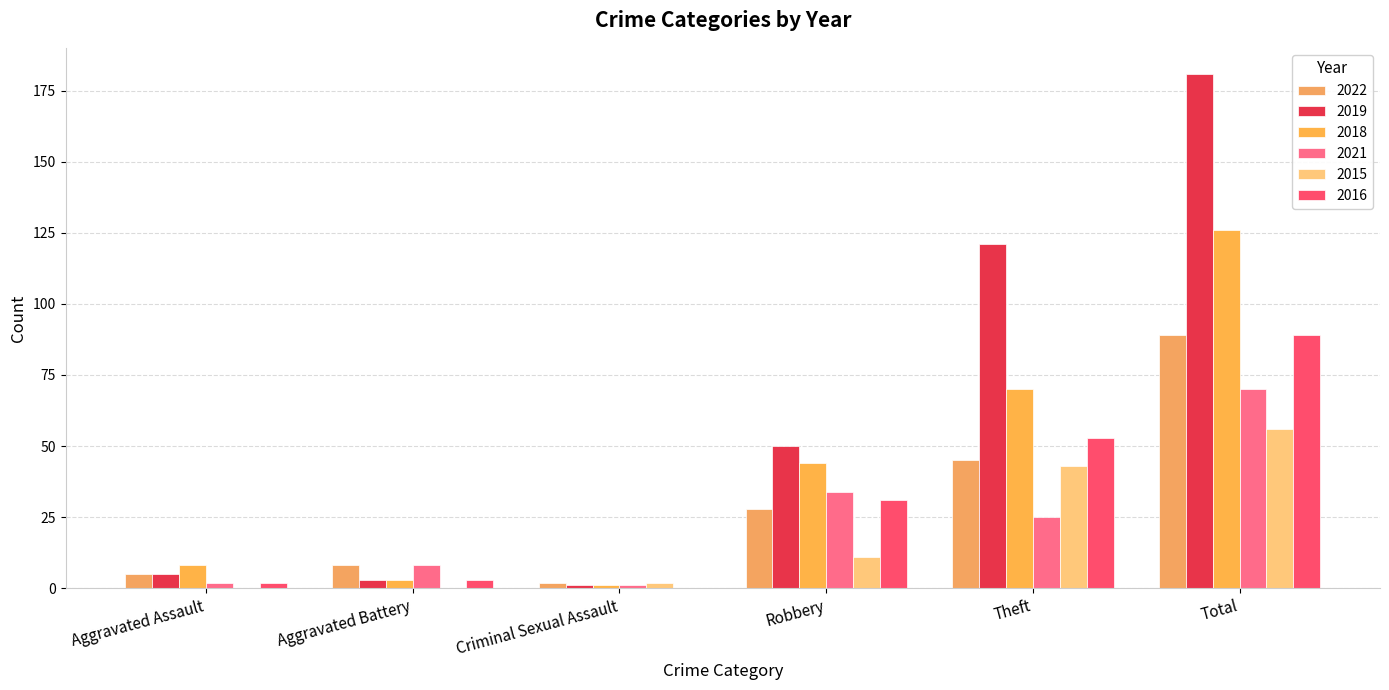

Reading left to right, list all the values displayed in this chart.

2022: 5	8	2	28	45	89
2019: 5	3	1	50	121	181
2018: 8	3	1	44	70	126
2021: 2	8	1	34	25	70
2015: 0	0	2	11	43	56
2016: 2	3	0	31	53	89